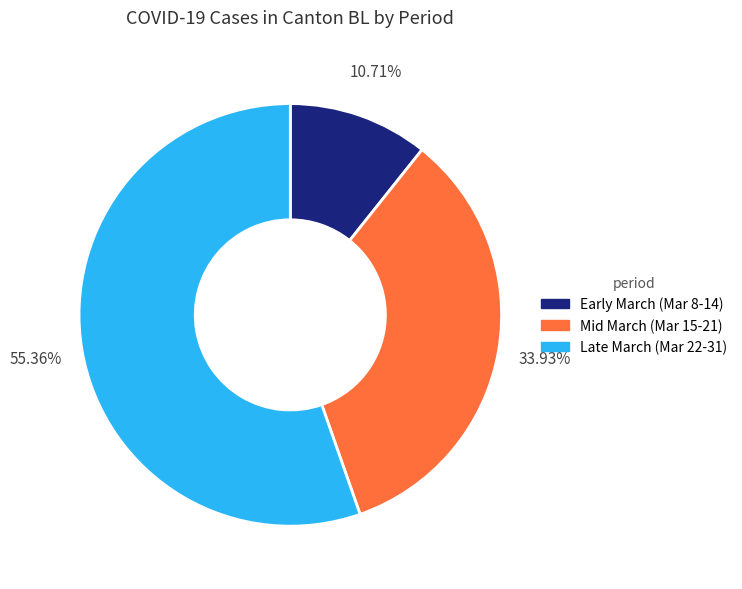

Rank the categories by value from highest to lowest.

Late March (Mar 22-31), Mid March (Mar 15-21), Early March (Mar 8-14)